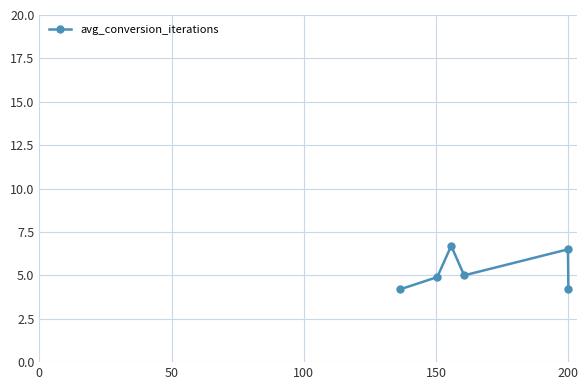

Reading left to right, list all the values displayed in this chart.

4.2	4.9	6.7	5.0	6.5	4.2